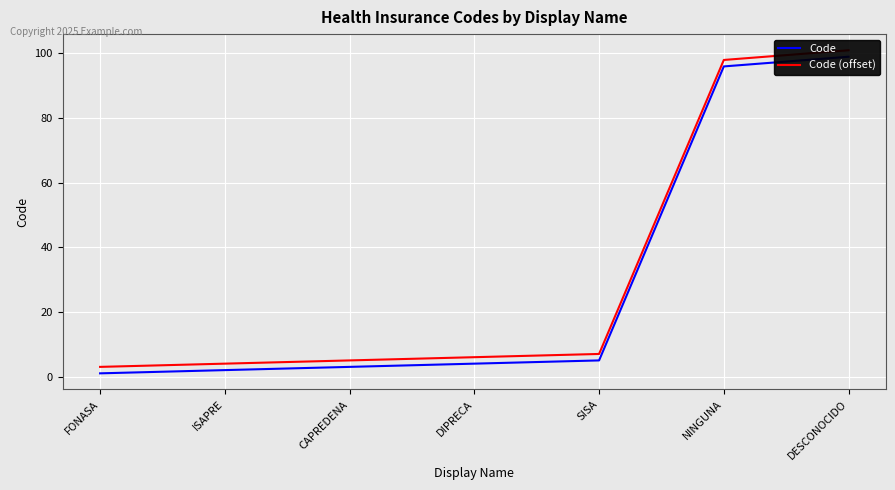

Read the Code (offset) value at NINGUNA.

98